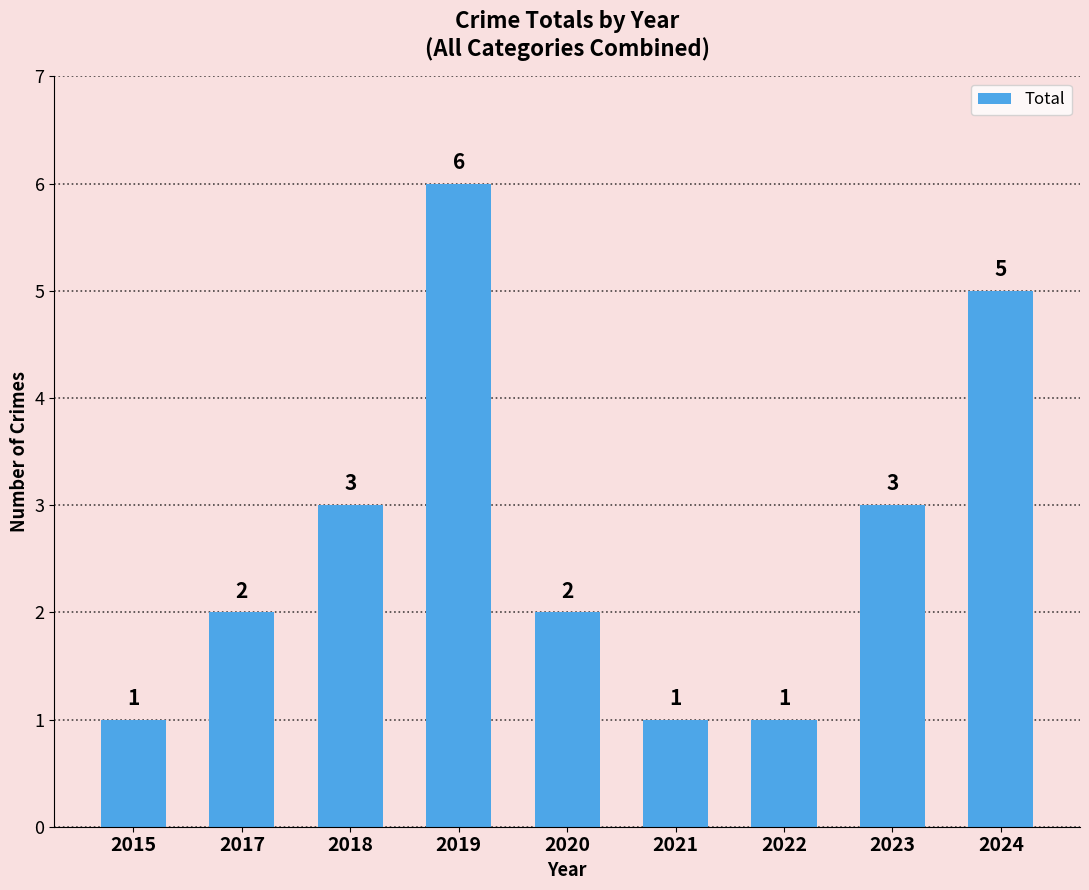

Does the chart contain any negative values?

No